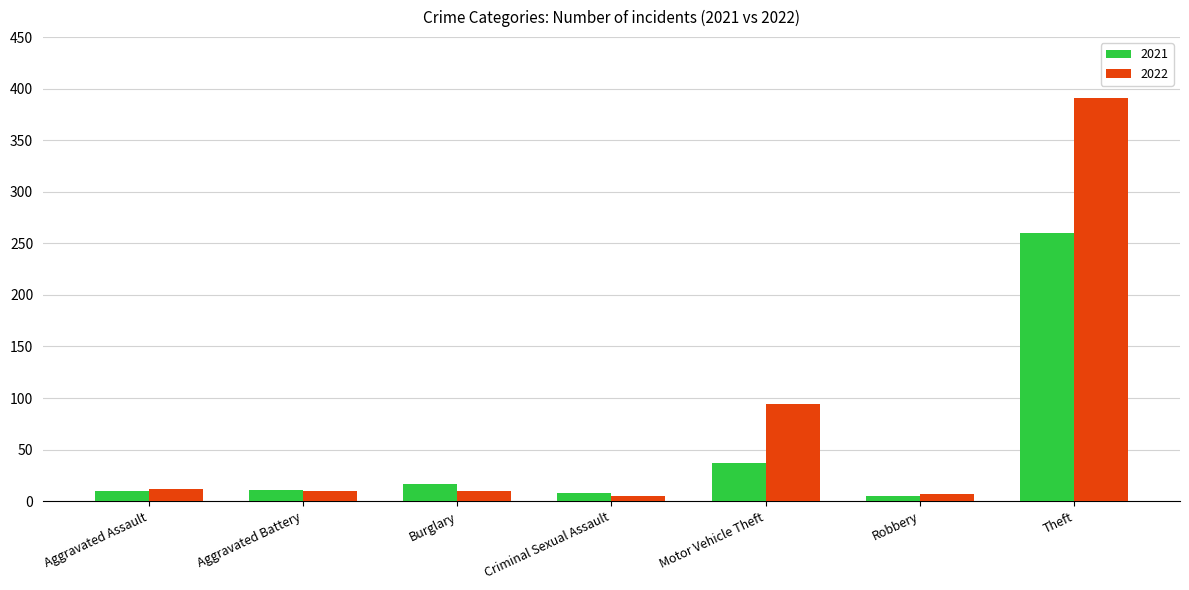

At which label does 2022 first exceed 10?

Aggravated Assault